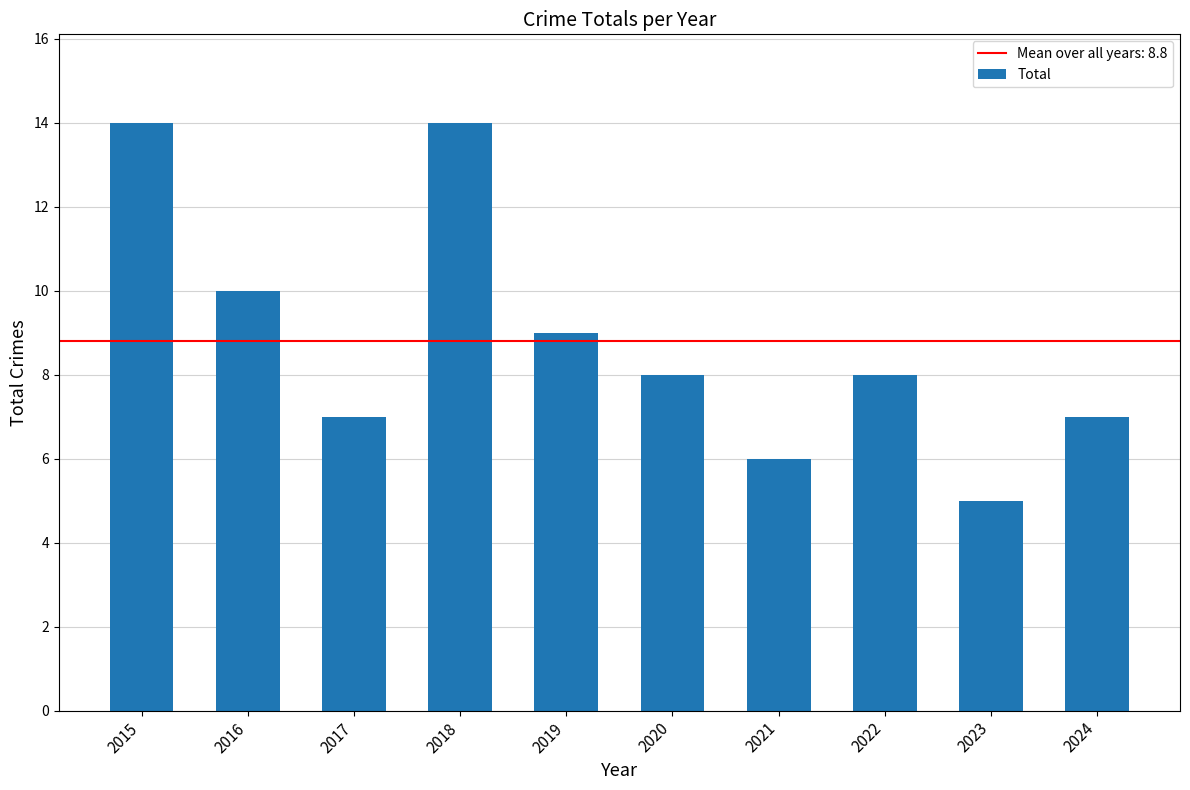

True or false: the data shows 22 at 2018.

False